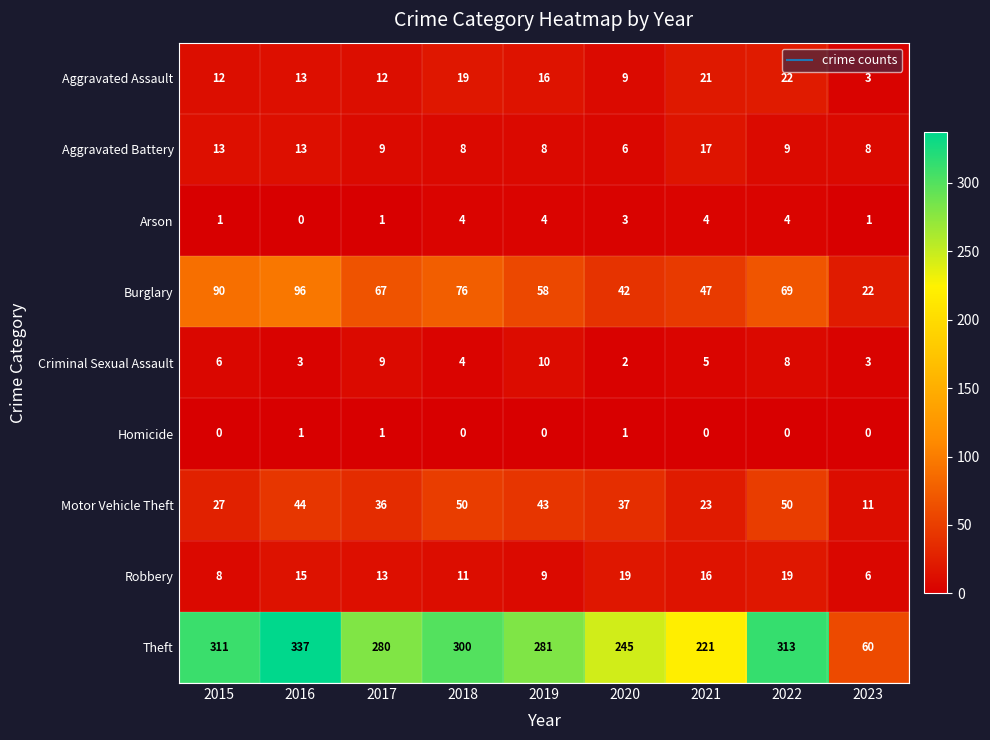

Where does the Burglary series first go above 67?

2015